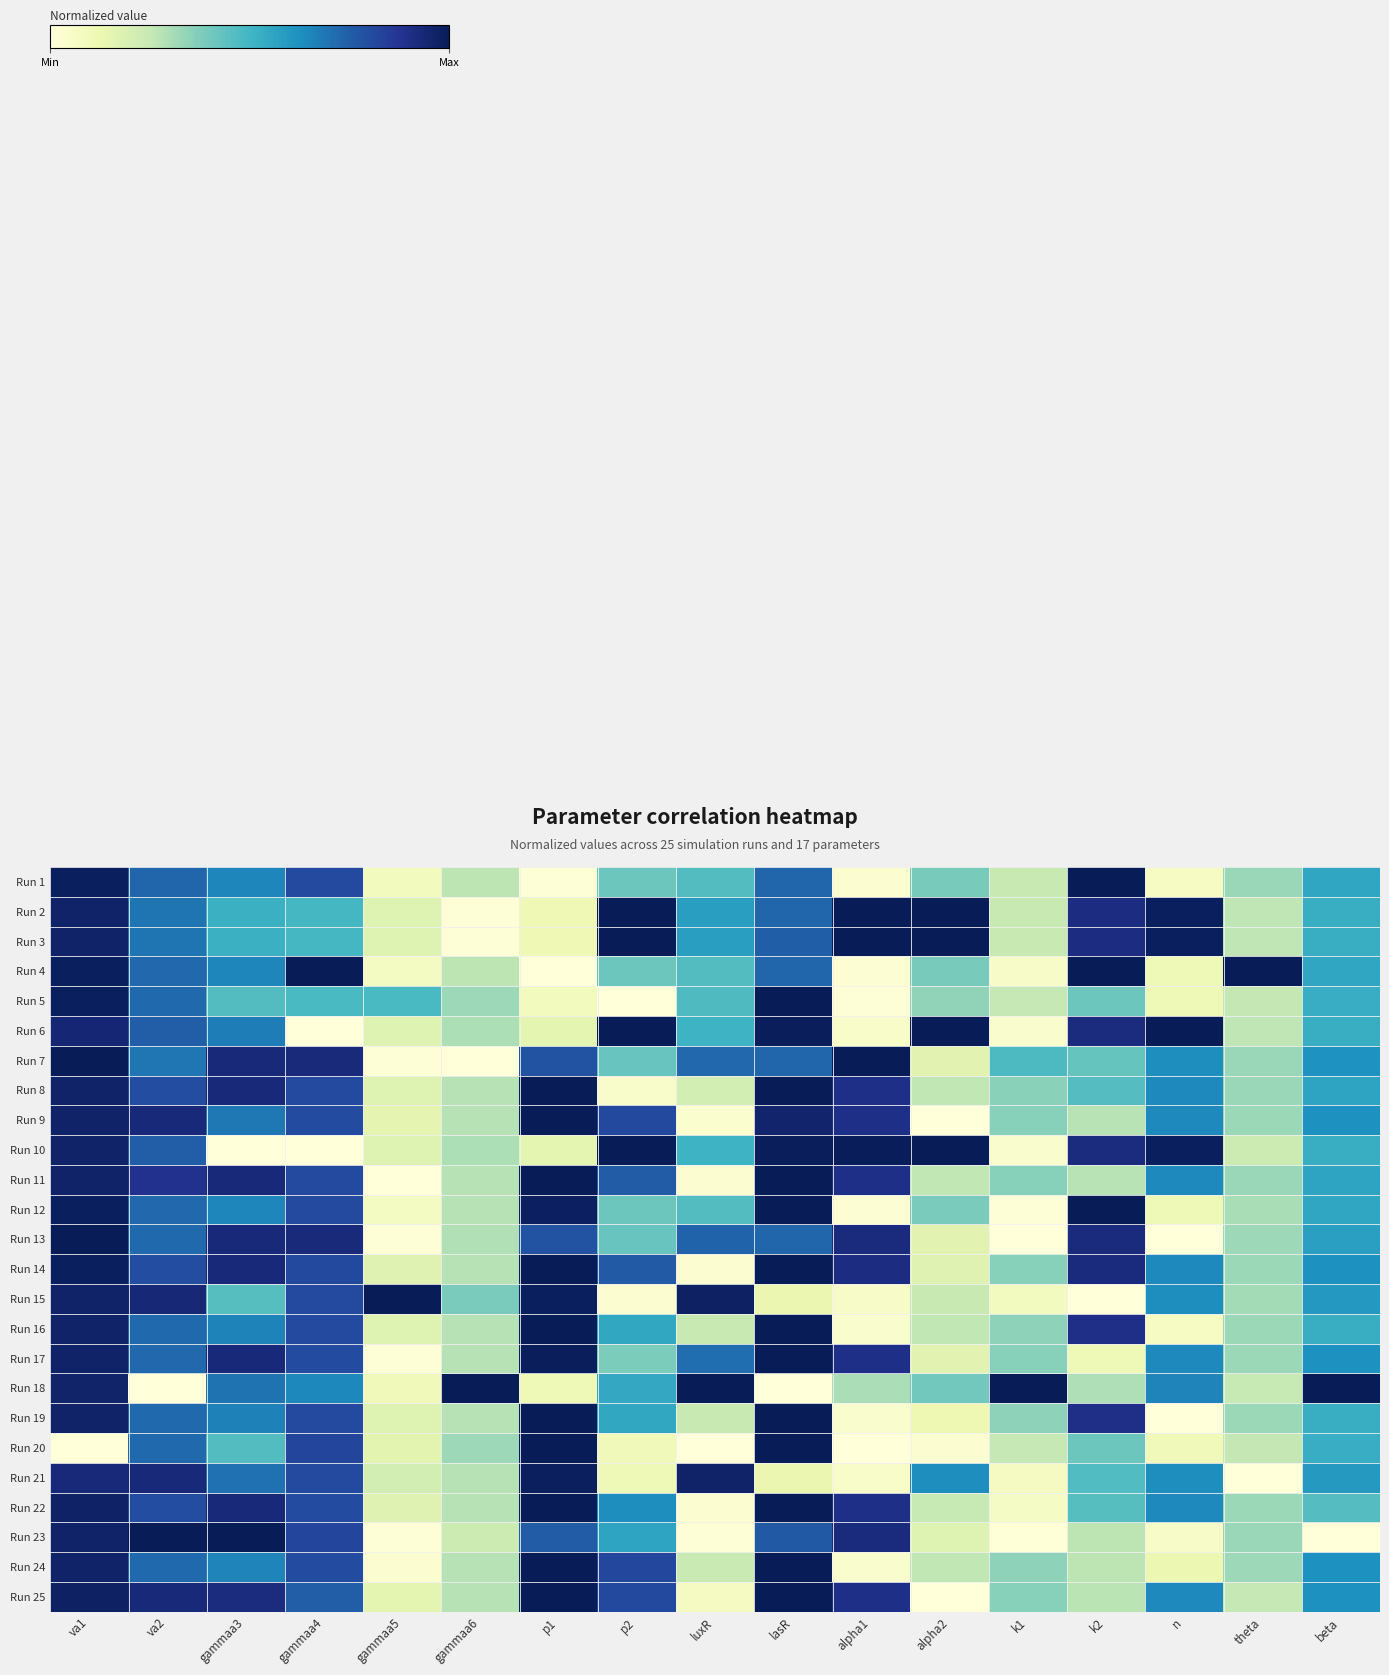

Reading left to right, list all the values displayed in this chart.

row_0: va1=1.0	va2=0.7	gammaa3=0.6	gammaa4=0.8	gammaa5=0.1	gammaa6=0.3	p1=0.0	p2=0.4	luxR=0.5	lasR=0.7	alpha1=0.0	alpha2=0.4	k1=0.2	k2=1.0	n=0.1	theta=0.3	beta=0.6
row_1: va1=1.0	va2=0.7	gammaa3=0.5	gammaa4=0.5	gammaa5=0.2	gammaa6=0.0	p1=0.1	p2=1.0	luxR=0.6	lasR=0.7	alpha1=1.0	alpha2=1.0	k1=0.2	k2=0.9	n=1.0	theta=0.3	beta=0.5
row_2: va1=1.0	va2=0.7	gammaa3=0.5	gammaa4=0.5	gammaa5=0.2	gammaa6=0.0	p1=0.1	p2=1.0	luxR=0.6	lasR=0.7	alpha1=1.0	alpha2=1.0	k1=0.2	k2=0.9	n=1.0	theta=0.3	beta=0.5
row_3: va1=1.0	va2=0.7	gammaa3=0.6	gammaa4=1.0	gammaa5=0.1	gammaa6=0.3	p1=0.0	p2=0.4	luxR=0.5	lasR=0.7	alpha1=0.0	alpha2=0.4	k1=0.1	k2=1.0	n=0.1	theta=1.0	beta=0.6
row_4: va1=1.0	va2=0.7	gammaa3=0.5	gammaa4=0.5	gammaa5=0.5	gammaa6=0.3	p1=0.1	p2=0.0	luxR=0.5	lasR=1.0	alpha1=0.0	alpha2=0.3	k1=0.3	k2=0.4	n=0.1	theta=0.3	beta=0.5
row_5: va1=0.9	va2=0.8	gammaa3=0.7	gammaa4=0.0	gammaa5=0.2	gammaa6=0.3	p1=0.2	p2=1.0	luxR=0.5	lasR=1.0	alpha1=0.1	alpha2=1.0	k1=0.0	k2=0.9	n=1.0	theta=0.3	beta=0.5
row_6: va1=1.0	va2=0.7	gammaa3=0.9	gammaa4=0.9	gammaa5=0.0	gammaa6=0.0	p1=0.8	p2=0.4	luxR=0.7	lasR=0.7	alpha1=1.0	alpha2=0.2	k1=0.5	k2=0.4	n=0.6	theta=0.3	beta=0.6
row_7: va1=1.0	va2=0.8	gammaa3=0.9	gammaa4=0.8	gammaa5=0.2	gammaa6=0.3	p1=1.0	p2=0.0	luxR=0.2	lasR=1.0	alpha1=0.9	alpha2=0.3	k1=0.4	k2=0.5	n=0.6	theta=0.3	beta=0.6
row_8: va1=1.0	va2=0.9	gammaa3=0.7	gammaa4=0.8	gammaa5=0.2	gammaa6=0.3	p1=1.0	p2=0.8	luxR=0.0	lasR=1.0	alpha1=0.9	alpha2=0.0	k1=0.4	k2=0.3	n=0.6	theta=0.3	beta=0.6
row_9: va1=1.0	va2=0.8	gammaa3=0.0	gammaa4=0.0	gammaa5=0.2	gammaa6=0.3	p1=0.2	p2=1.0	luxR=0.5	lasR=1.0	alpha1=1.0	alpha2=1.0	k1=0.0	k2=0.9	n=1.0	theta=0.2	beta=0.5
row_10: va1=1.0	va2=0.9	gammaa3=0.9	gammaa4=0.8	gammaa5=0.0	gammaa6=0.3	p1=1.0	p2=0.8	luxR=0.0	lasR=1.0	alpha1=0.9	alpha2=0.3	k1=0.4	k2=0.3	n=0.6	theta=0.3	beta=0.6
row_11: va1=1.0	va2=0.7	gammaa3=0.6	gammaa4=0.8	gammaa5=0.1	gammaa6=0.3	p1=1.0	p2=0.4	luxR=0.5	lasR=1.0	alpha1=0.0	alpha2=0.4	k1=0.0	k2=1.0	n=0.1	theta=0.3	beta=0.6
row_12: va1=1.0	va2=0.7	gammaa3=0.9	gammaa4=0.9	gammaa5=0.0	gammaa6=0.3	p1=0.8	p2=0.4	luxR=0.7	lasR=0.7	alpha1=0.9	alpha2=0.2	k1=0.0	k2=0.9	n=0.0	theta=0.3	beta=0.6
row_13: va1=1.0	va2=0.8	gammaa3=0.9	gammaa4=0.8	gammaa5=0.2	gammaa6=0.3	p1=1.0	p2=0.8	luxR=0.0	lasR=1.0	alpha1=0.9	alpha2=0.2	k1=0.4	k2=0.9	n=0.6	theta=0.3	beta=0.6
row_14: va1=1.0	va2=0.9	gammaa3=0.5	gammaa4=0.8	gammaa5=1.0	gammaa6=0.4	p1=1.0	p2=0.0	luxR=1.0	lasR=0.1	alpha1=0.1	alpha2=0.2	k1=0.1	k2=0.0	n=0.6	theta=0.3	beta=0.6
row_15: va1=1.0	va2=0.7	gammaa3=0.7	gammaa4=0.8	gammaa5=0.2	gammaa6=0.3	p1=1.0	p2=0.5	luxR=0.2	lasR=1.0	alpha1=0.0	alpha2=0.3	k1=0.4	k2=0.9	n=0.1	theta=0.3	beta=0.5
row_16: va1=1.0	va2=0.7	gammaa3=0.9	gammaa4=0.8	gammaa5=0.0	gammaa6=0.3	p1=1.0	p2=0.4	luxR=0.7	lasR=1.0	alpha1=0.9	alpha2=0.2	k1=0.4	k2=0.1	n=0.6	theta=0.3	beta=0.6
row_17: va1=1.0	va2=0.0	gammaa3=0.7	gammaa4=0.6	gammaa5=0.1	gammaa6=1.0	p1=0.1	p2=0.5	luxR=1.0	lasR=0.0	alpha1=0.3	alpha2=0.4	k1=1.0	k2=0.3	n=0.7	theta=0.2	beta=1.0
row_18: va1=1.0	va2=0.7	gammaa3=0.7	gammaa4=0.8	gammaa5=0.2	gammaa6=0.3	p1=1.0	p2=0.5	luxR=0.2	lasR=1.0	alpha1=0.0	alpha2=0.1	k1=0.4	k2=0.9	n=0.0	theta=0.3	beta=0.5
row_19: va1=0.0	va2=0.7	gammaa3=0.5	gammaa4=0.8	gammaa5=0.2	gammaa6=0.3	p1=1.0	p2=0.1	luxR=0.0	lasR=1.0	alpha1=0.0	alpha2=0.0	k1=0.3	k2=0.4	n=0.1	theta=0.3	beta=0.5
row_20: va1=0.9	va2=0.9	gammaa3=0.7	gammaa4=0.8	gammaa5=0.2	gammaa6=0.3	p1=1.0	p2=0.1	luxR=1.0	lasR=0.1	alpha1=0.0	alpha2=0.6	k1=0.1	k2=0.5	n=0.6	theta=0.0	beta=0.6
row_21: va1=1.0	va2=0.8	gammaa3=0.9	gammaa4=0.8	gammaa5=0.2	gammaa6=0.3	p1=1.0	p2=0.6	luxR=0.0	lasR=1.0	alpha1=0.9	alpha2=0.2	k1=0.1	k2=0.5	n=0.6	theta=0.3	beta=0.5
row_22: va1=1.0	va2=1.0	gammaa3=1.0	gammaa4=0.8	gammaa5=0.0	gammaa6=0.2	p1=0.8	p2=0.6	luxR=0.0	lasR=0.8	alpha1=0.9	alpha2=0.2	k1=0.0	k2=0.3	n=0.1	theta=0.3	beta=0.0
row_23: va1=1.0	va2=0.7	gammaa3=0.7	gammaa4=0.8	gammaa5=0.0	gammaa6=0.3	p1=1.0	p2=0.8	luxR=0.2	lasR=1.0	alpha1=0.0	alpha2=0.3	k1=0.4	k2=0.3	n=0.1	theta=0.3	beta=0.6
row_24: va1=1.0	va2=0.9	gammaa3=0.9	gammaa4=0.8	gammaa5=0.2	gammaa6=0.3	p1=1.0	p2=0.8	luxR=0.1	lasR=1.0	alpha1=0.9	alpha2=0.0	k1=0.4	k2=0.3	n=0.6	theta=0.3	beta=0.6